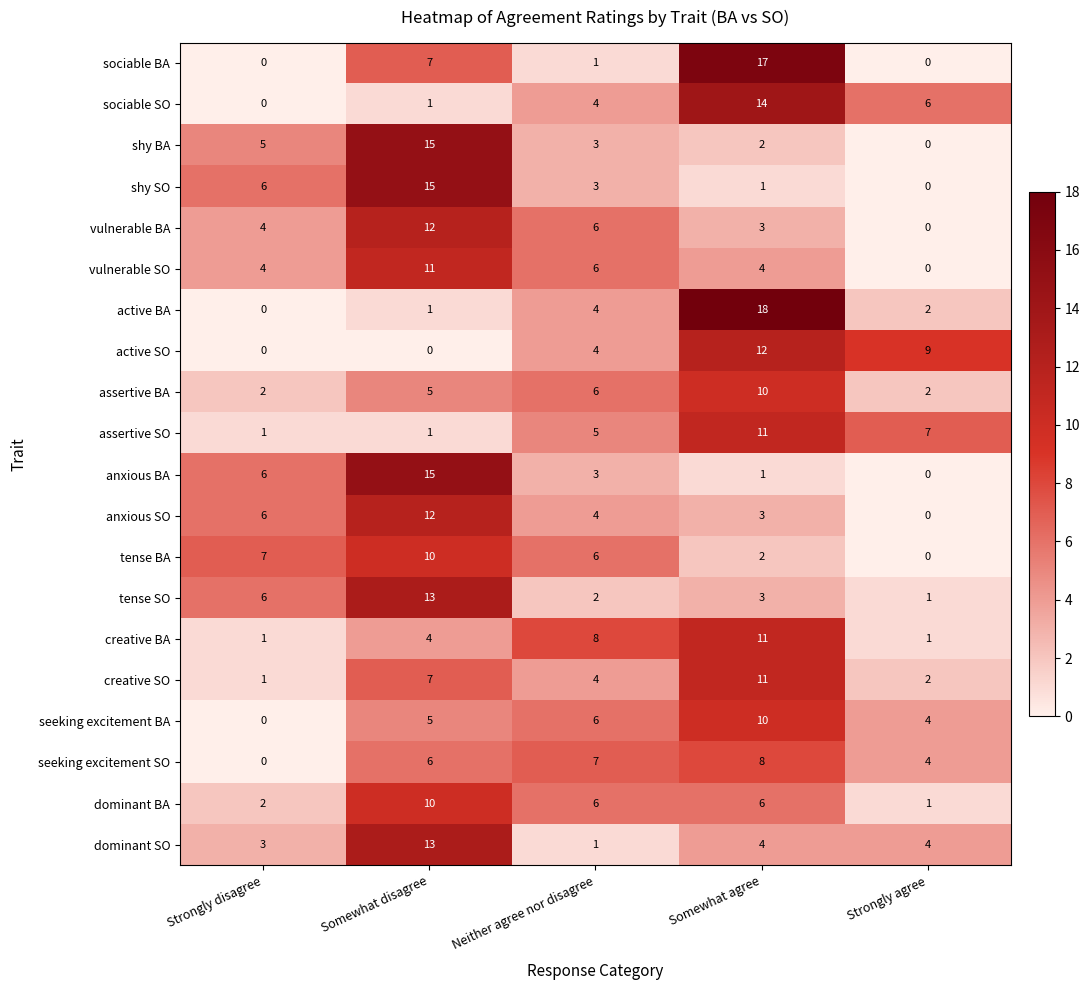

The value of tense BA at Somewhat disagree is 10. True or false?

True